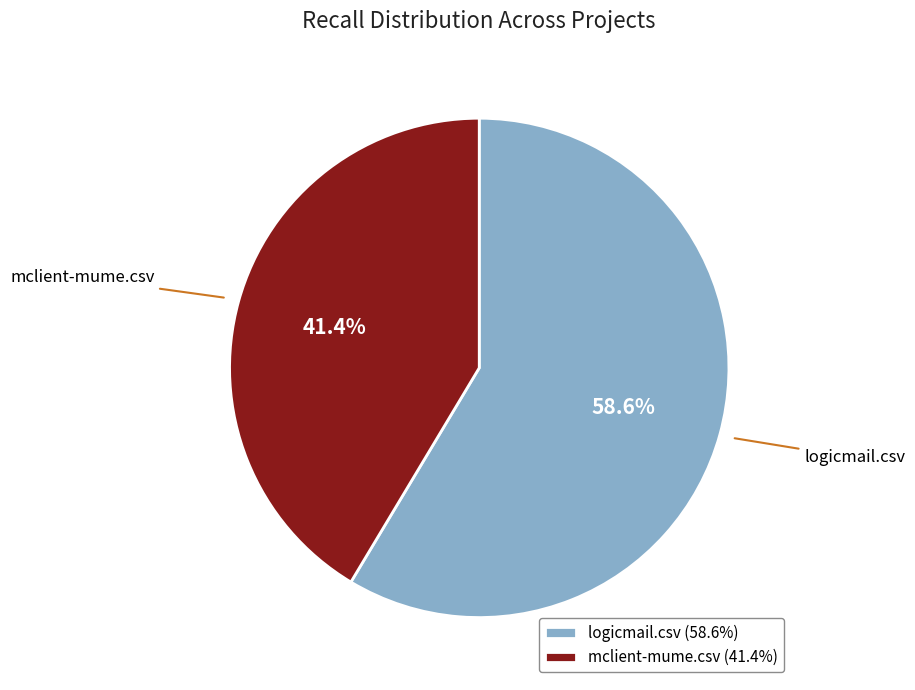

How many segments does this pie chart have?

2